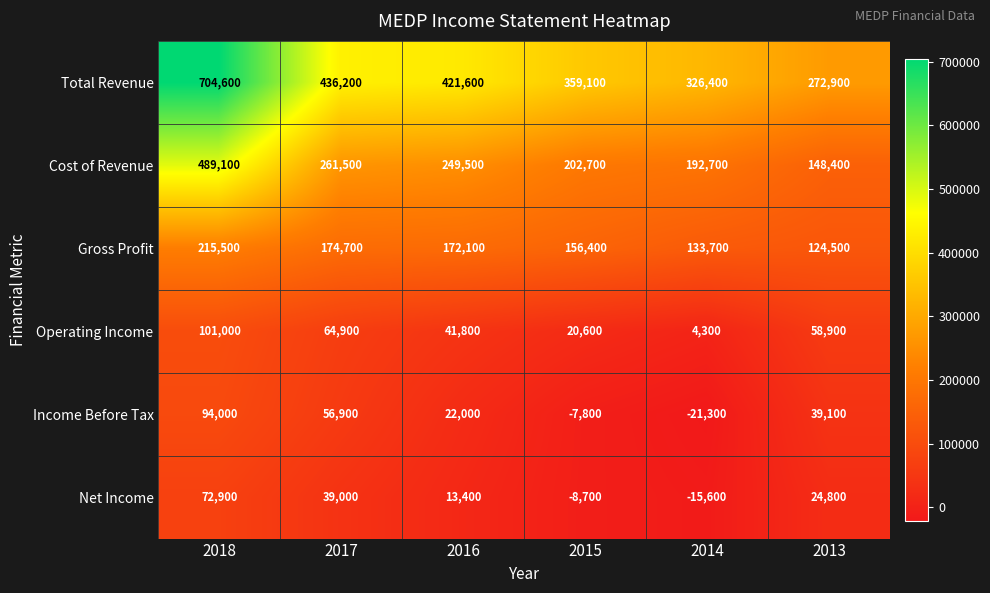

What is the total value across all series at 2017?

1033200